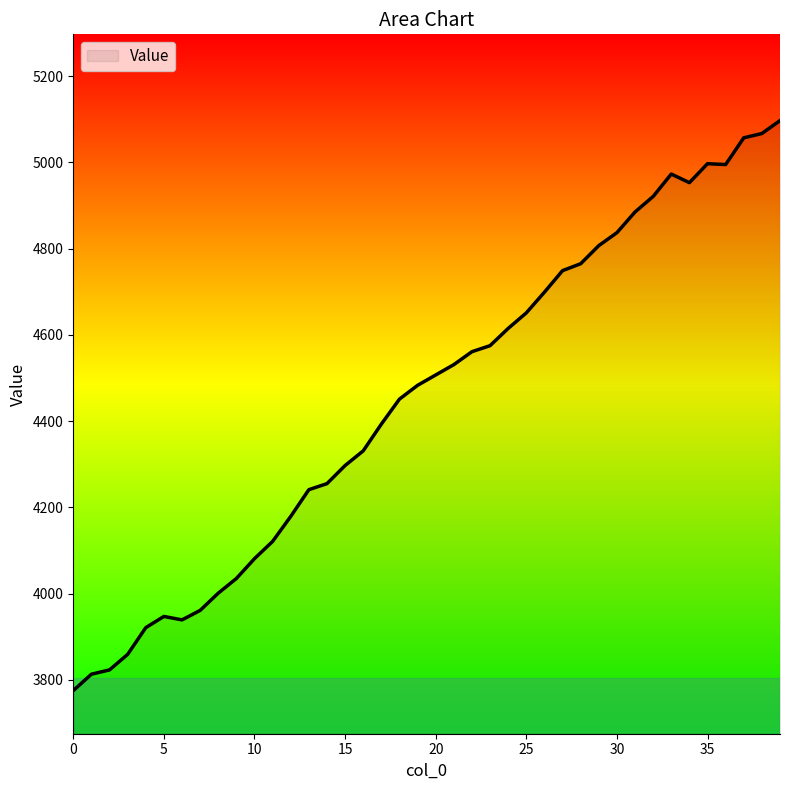

What is the difference between the maximum and minimum values?

1322